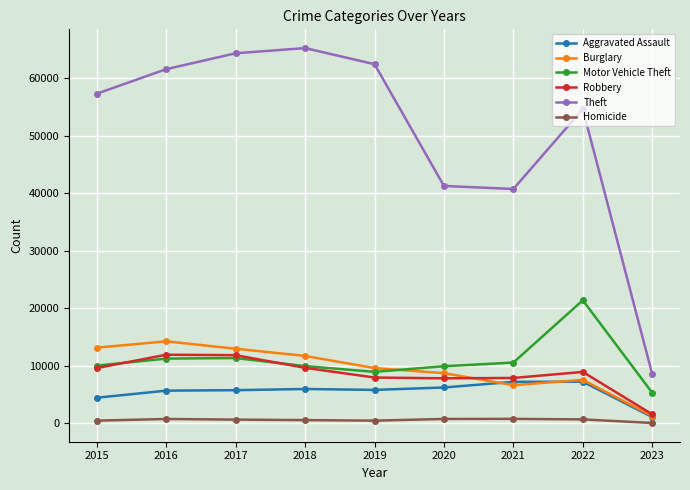

True or false: Motor Vehicle Theft and Homicide intersect in this chart.

False